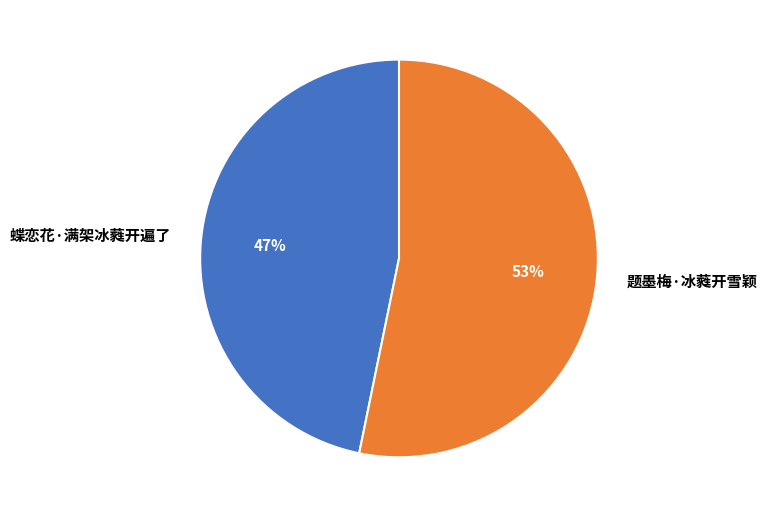

Which category has the biggest portion of the pie?

题墨梅·冰蕤开雪颖